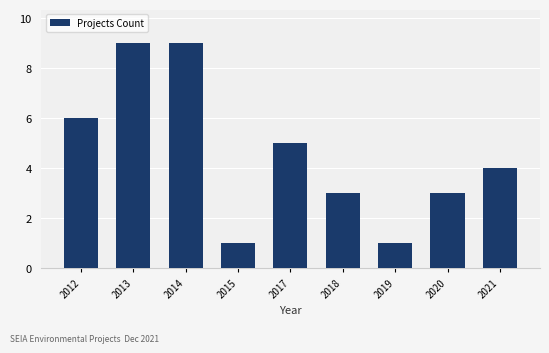

Reading right to left, extract all data points from this chart.

2021=4	2020=3	2019=1	2018=3	2017=5	2015=1	2014=9	2013=9	2012=6